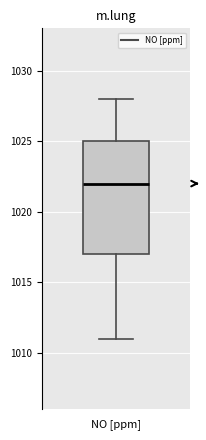

Transcribe this box plot: give where the median line is, the range the box spans, and where the two whiskers end, as read against the y-axis. The values are not printed on the chart, so give them approximately, as read against the axis.

median 1022, box 1017 to 1025, whiskers 1011 to 1028